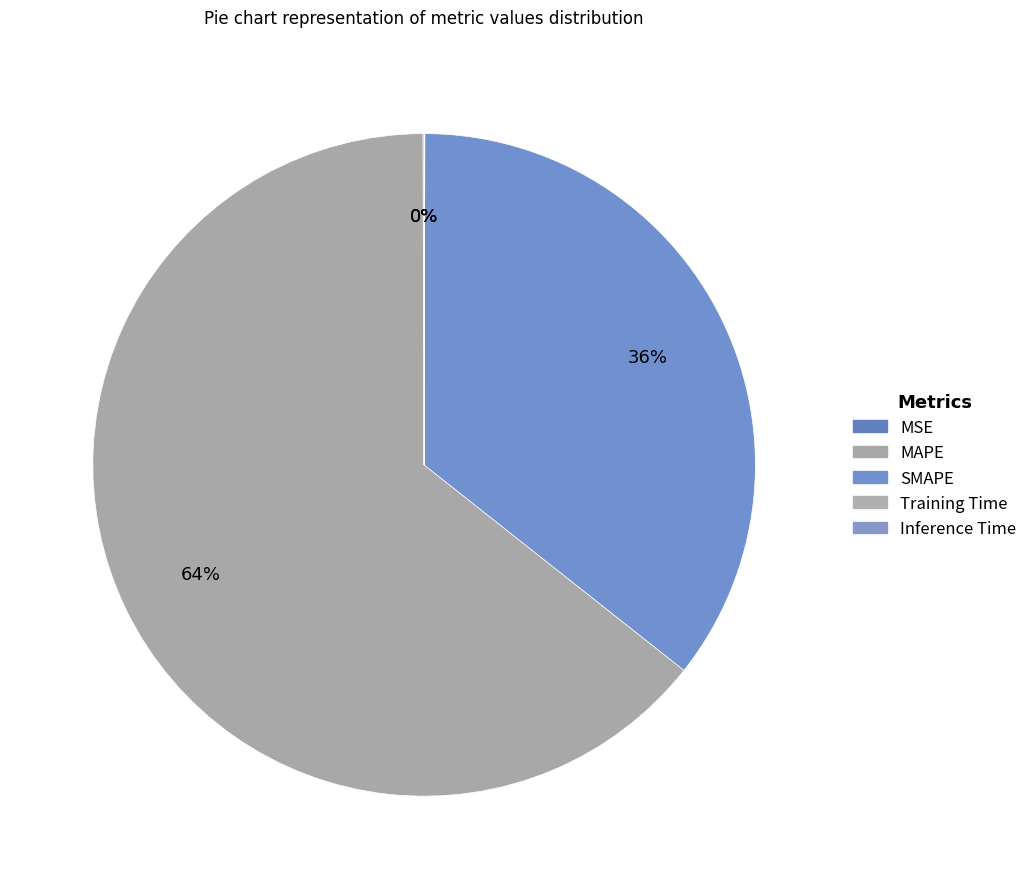

What percentage do Training Time and SMAPE together represent?

35.6%